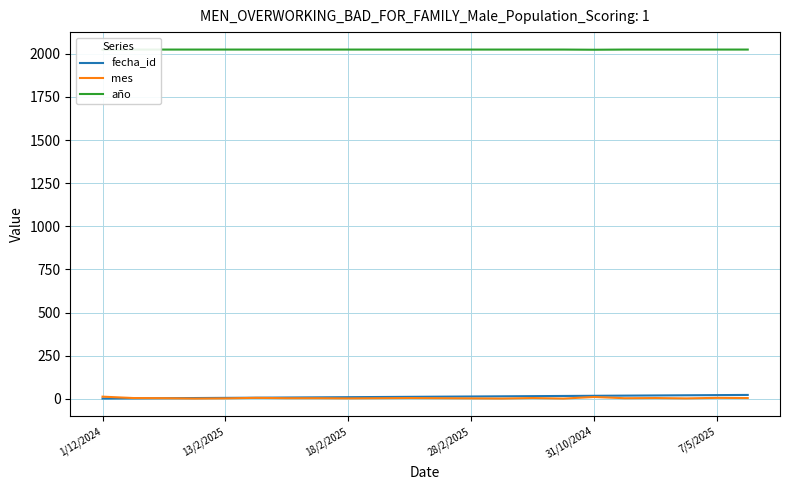

How many lines are shown in the chart?

3